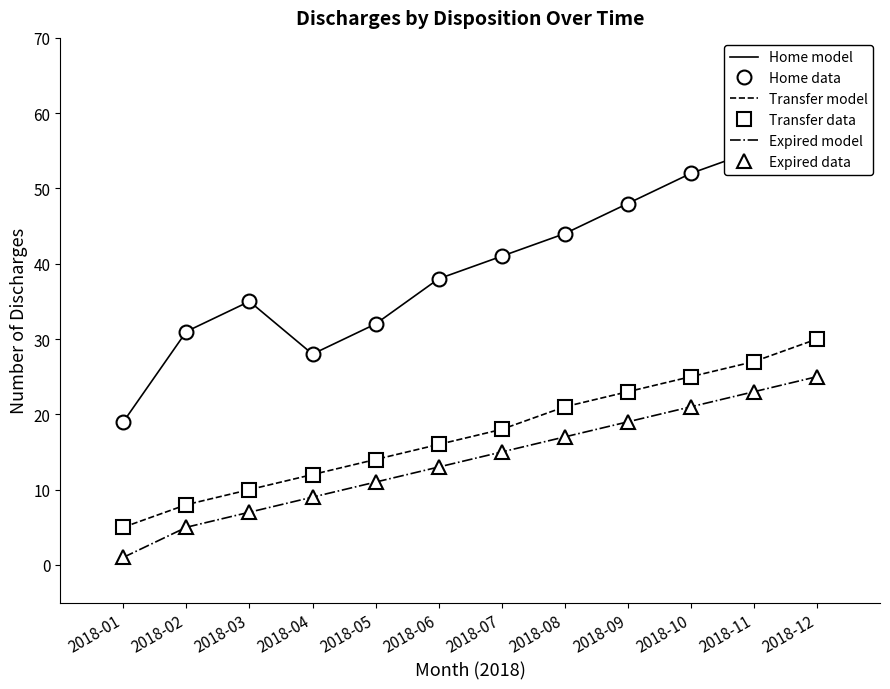

Where does the Transfer model series first go above 18?

2018-08